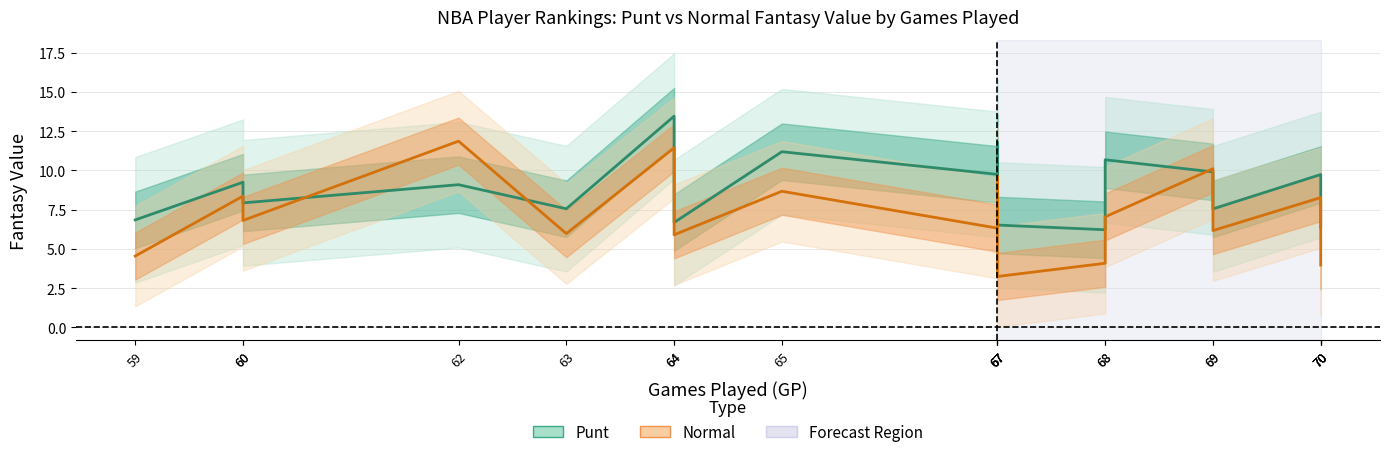

True or false: Punt and Normal intersect in this chart.

True